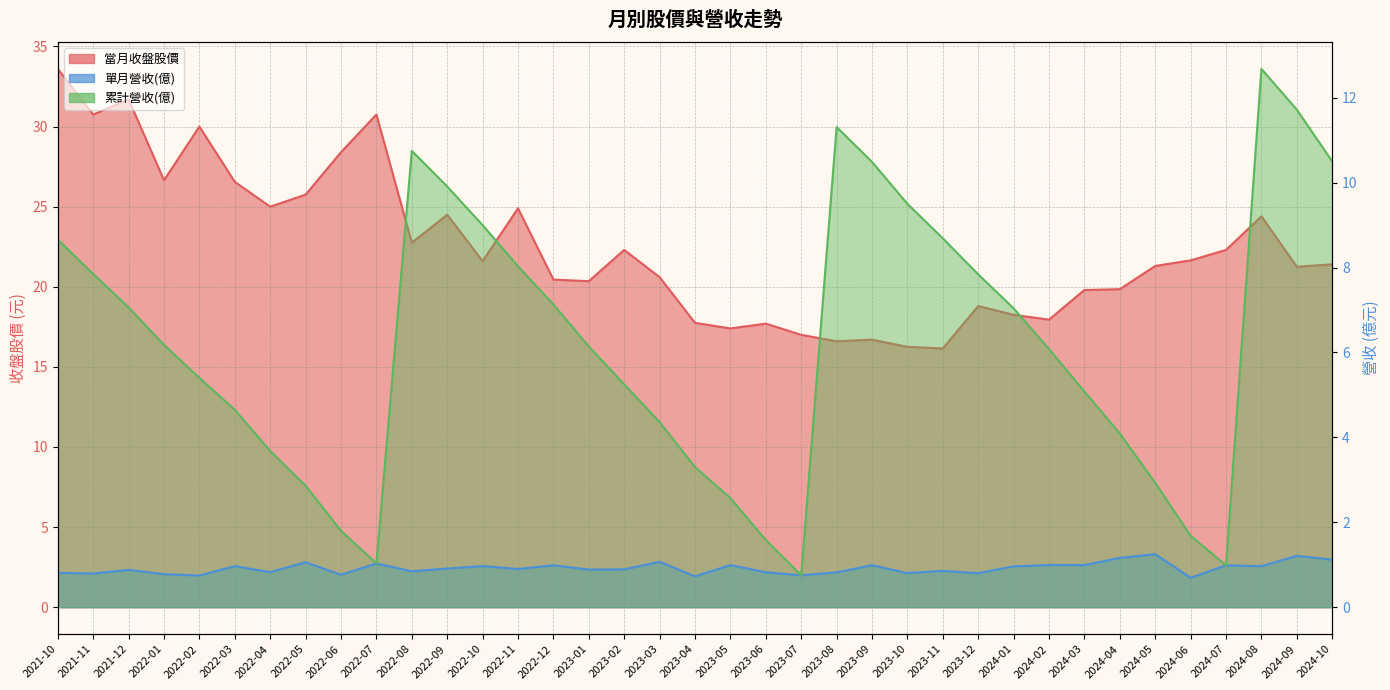

Which series changed the most between 2023-05 and 2024-01?

累計營收(億)